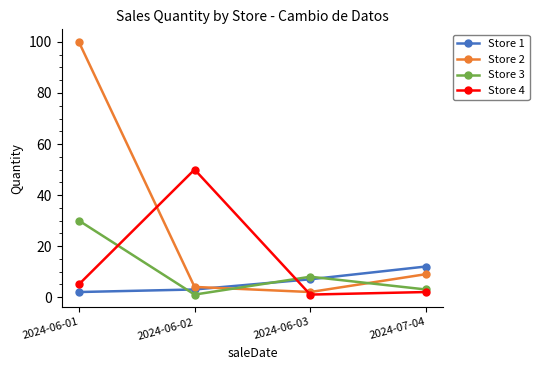

What is the sum of the Store 3 values at 2024-06-02 and 2024-06-03?

9